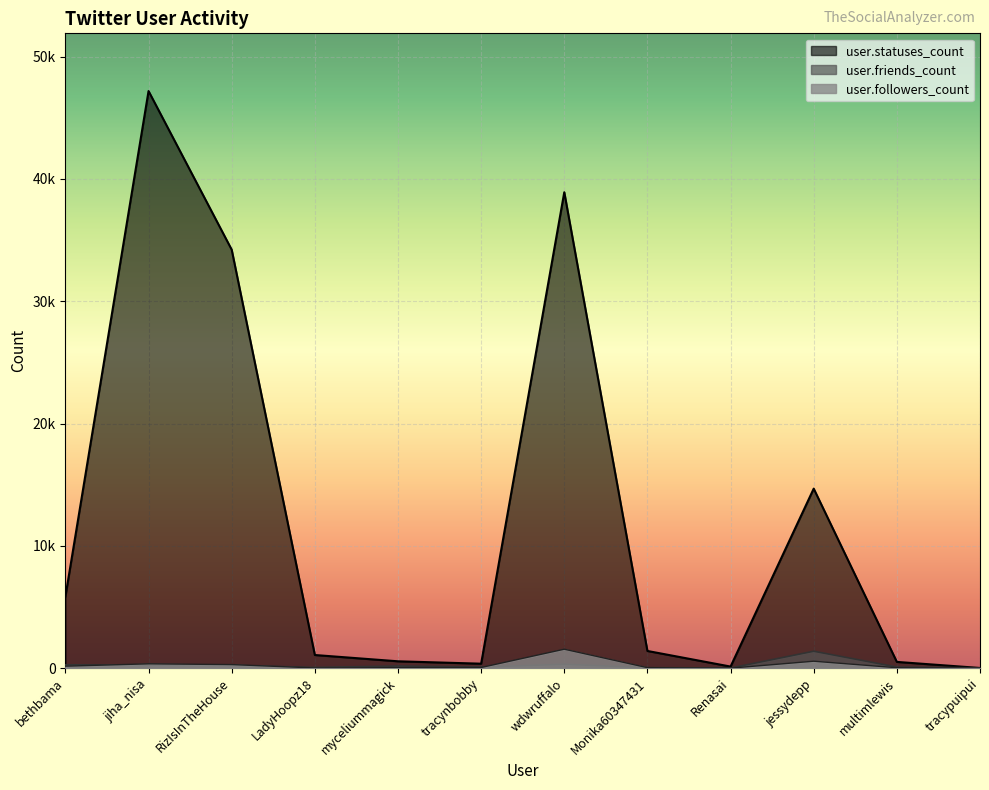

How many interior local valleys does the user.friends_count series have?

3